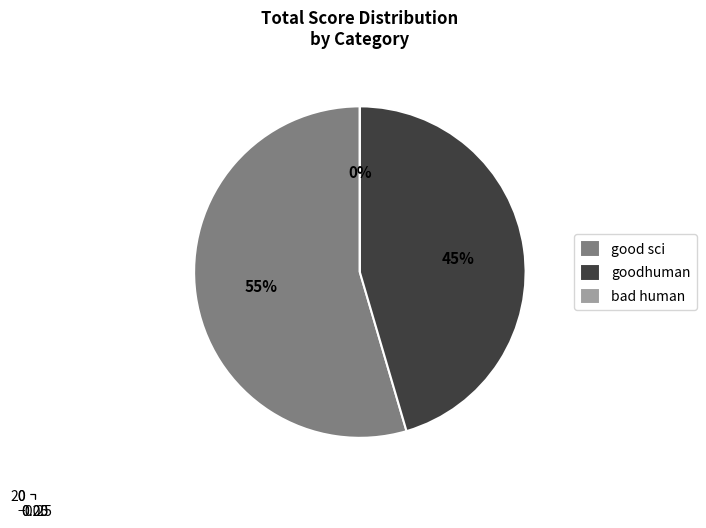

Is there any slice that represents more than half of the pie?

Yes